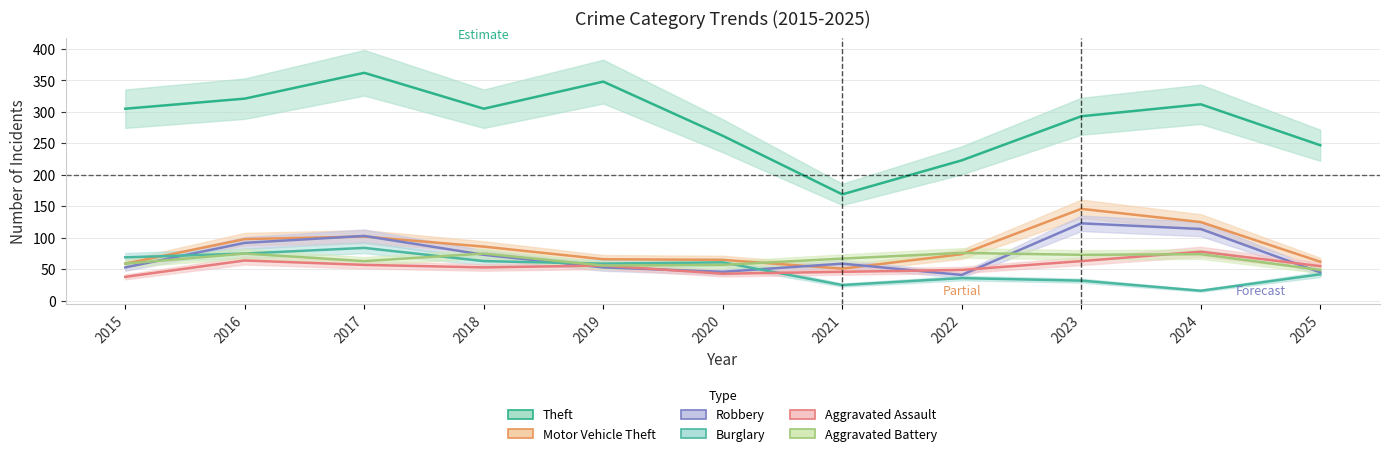

At 2024, list the series in order from largest to smallest.

Theft, Motor Vehicle Theft, Robbery, Aggravated Assault, Aggravated Battery, Burglary